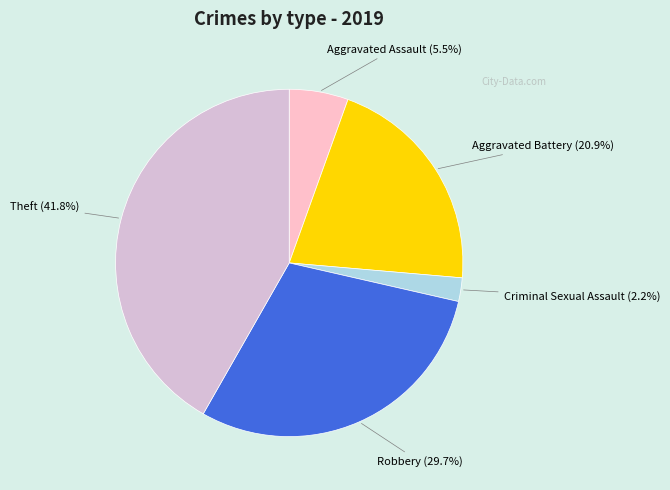

Rank the categories by value from highest to lowest.

Theft, Robbery, Aggravated Battery, Aggravated Assault, Criminal Sexual Assault